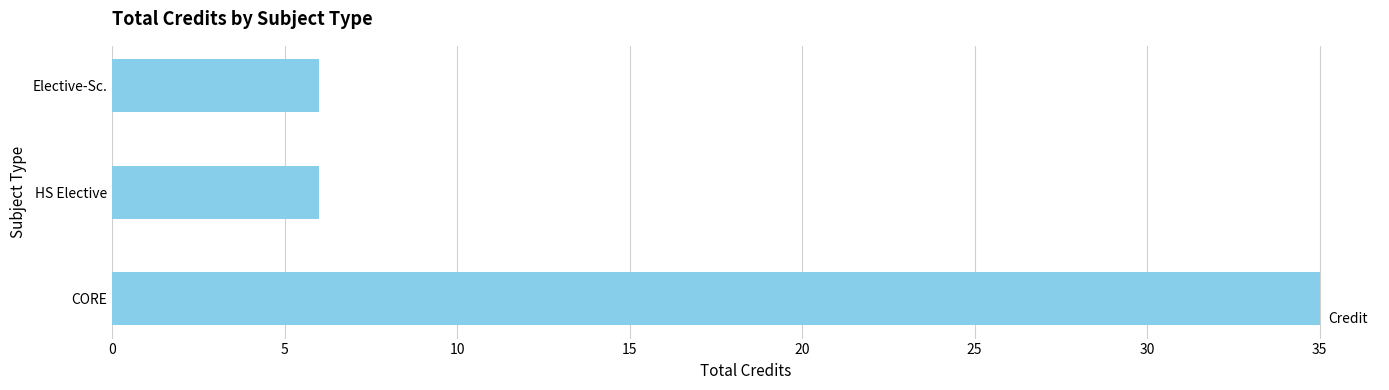

True or false: the data shows 3 at Elective-Sc..

False